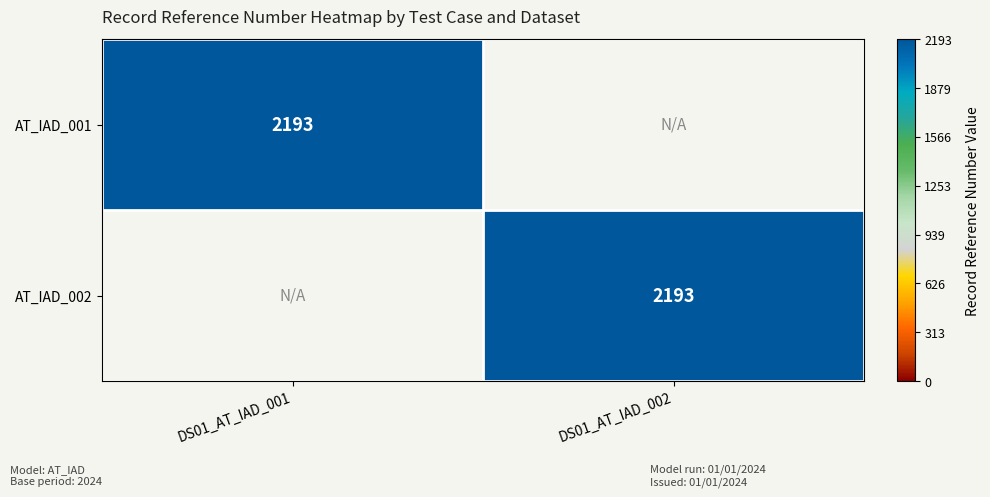

The value of AT_IAD_001 at DS01_AT_IAD_001 is 2193. True or false?

True